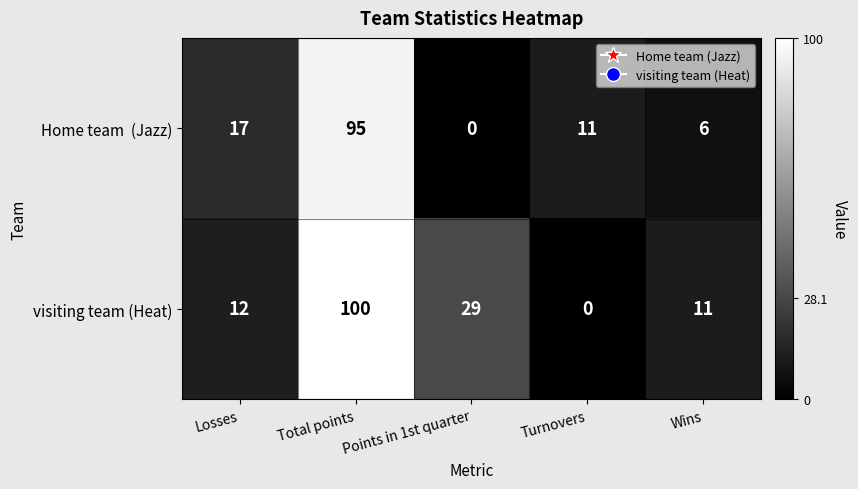

Which series has the largest total across all categories?

visiting team (Heat)